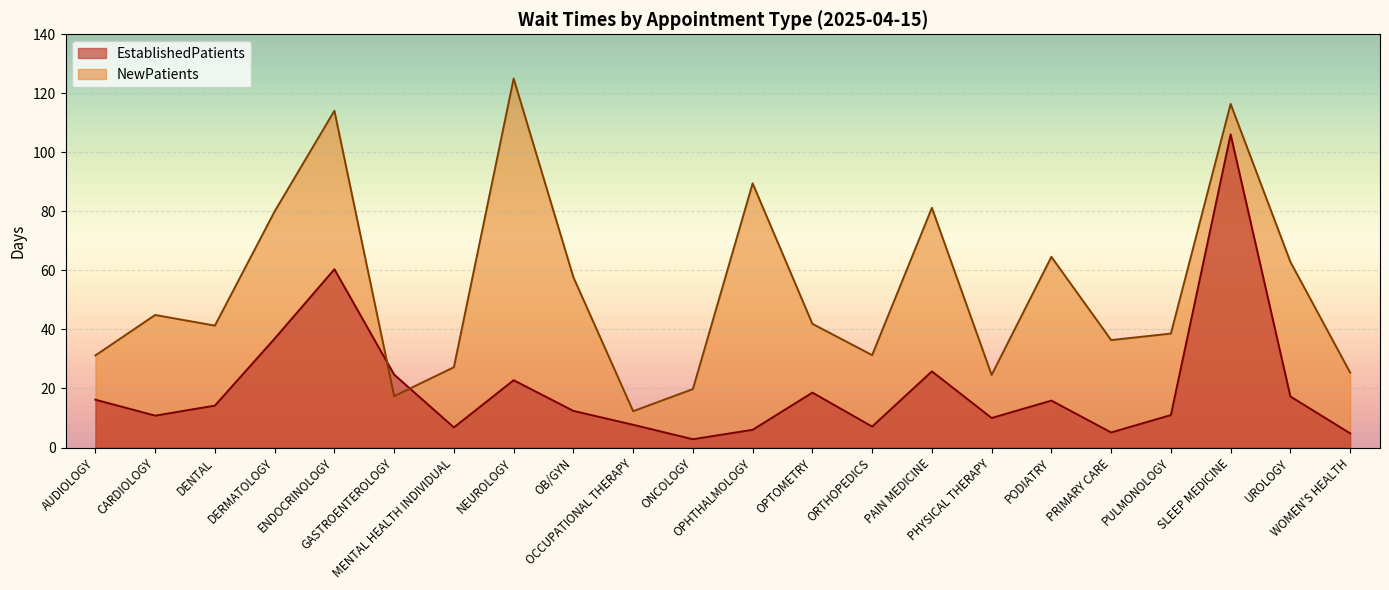

Reading right to left, transcribe all the data shown in this chart.

EstablishedPatients: 4.8	17.3	106.1	11.0	5.1	15.9	10.0	25.8	7.1	18.6	6.0	2.8	7.7	12.4	22.8	6.8	24.7	60.4	36.9	14.2	10.8	16.2
NewPatients: 25.4	62.9	116.4	38.6	36.4	64.6	24.6	81.2	31.3	41.9	89.5	19.8	12.3	57.7	125.0	27.2	17.4	114.1	80.0	41.3	44.9	31.2